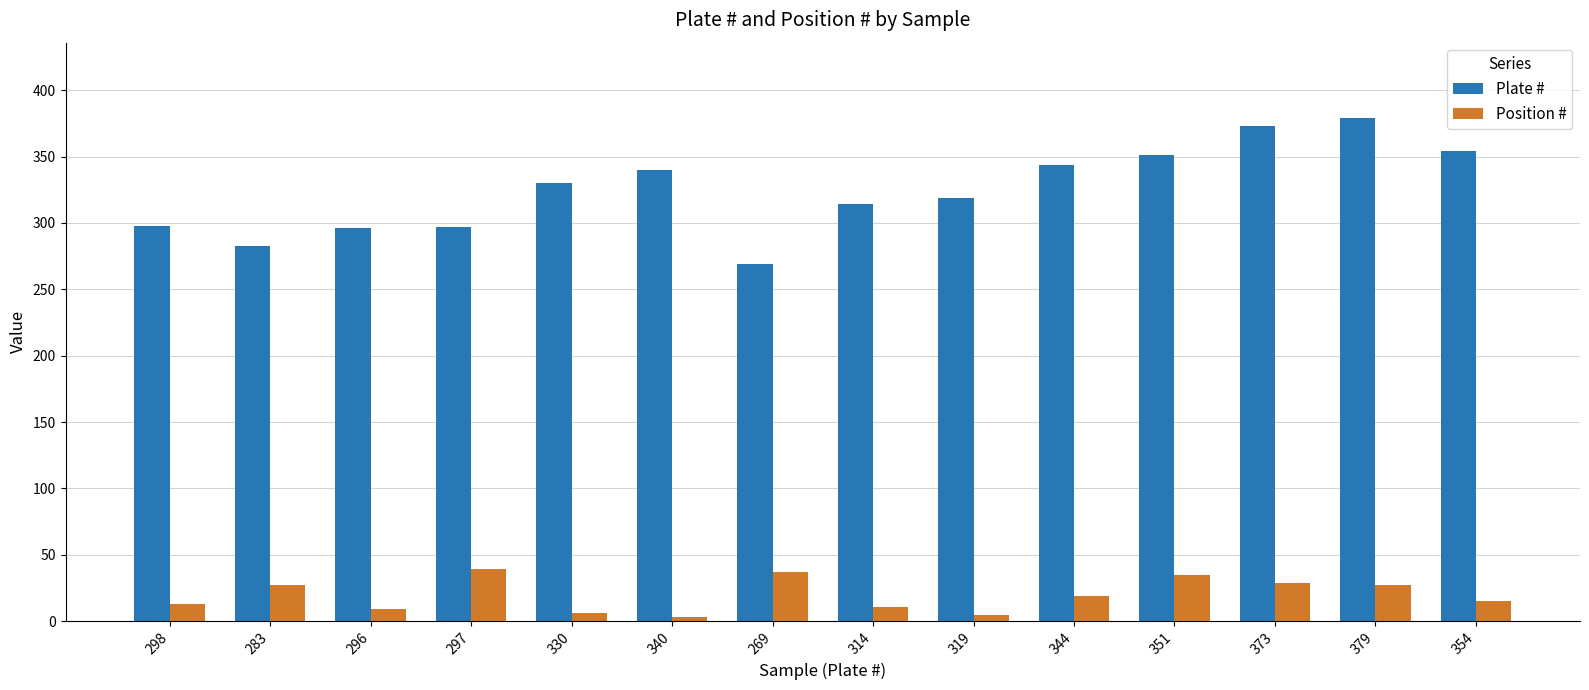

Rank the series at 314 from highest to lowest value.

Plate #, Position #